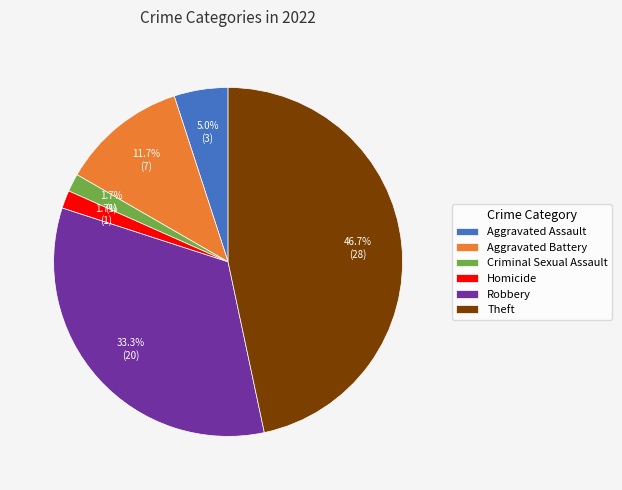

True or false: Aggravated Assault accounts for 1% of the total.

False